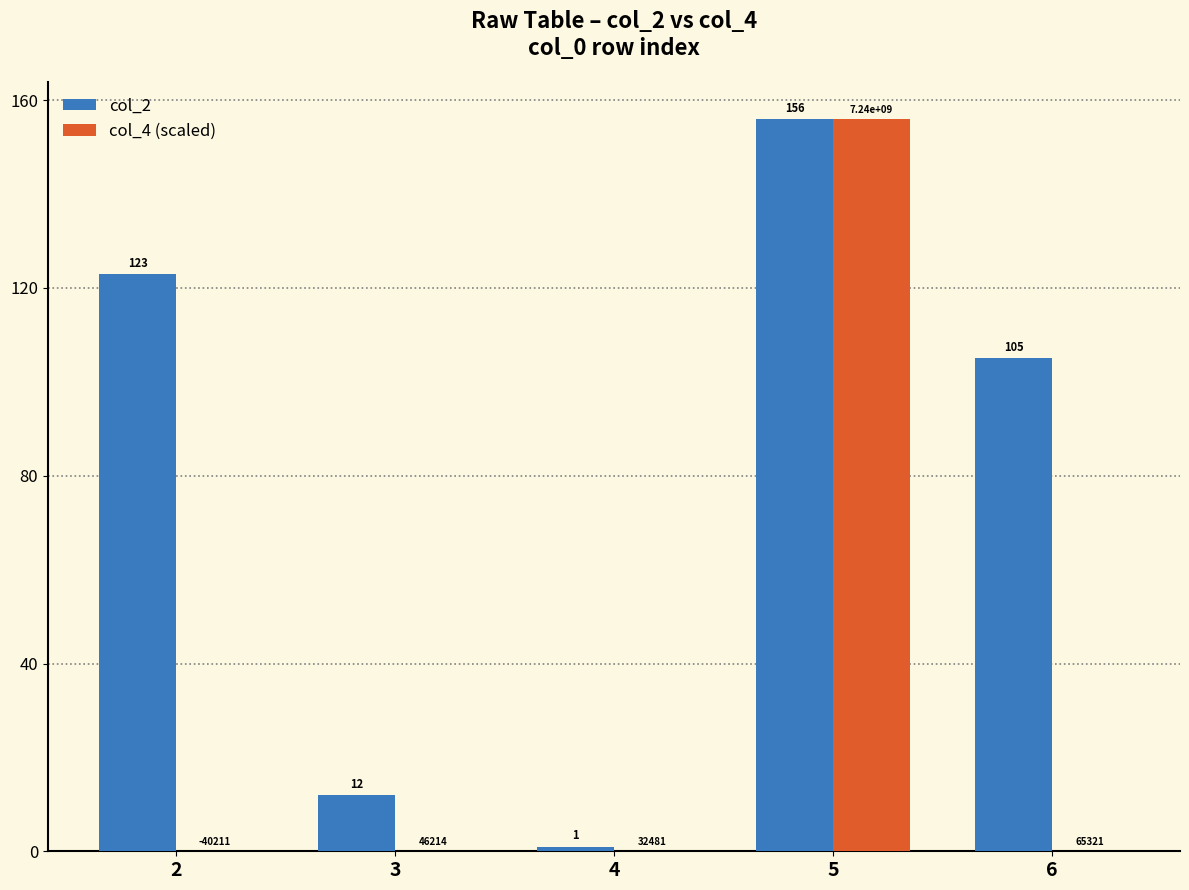

True or false: col_2 has a value of 34.5 at 2.

False